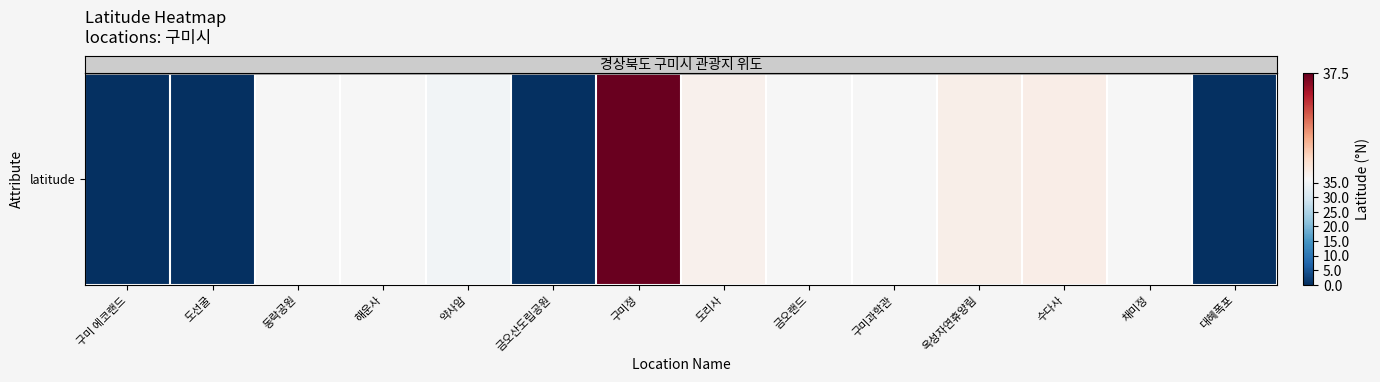

Read the value at 옥성자연휴양림.

36.3